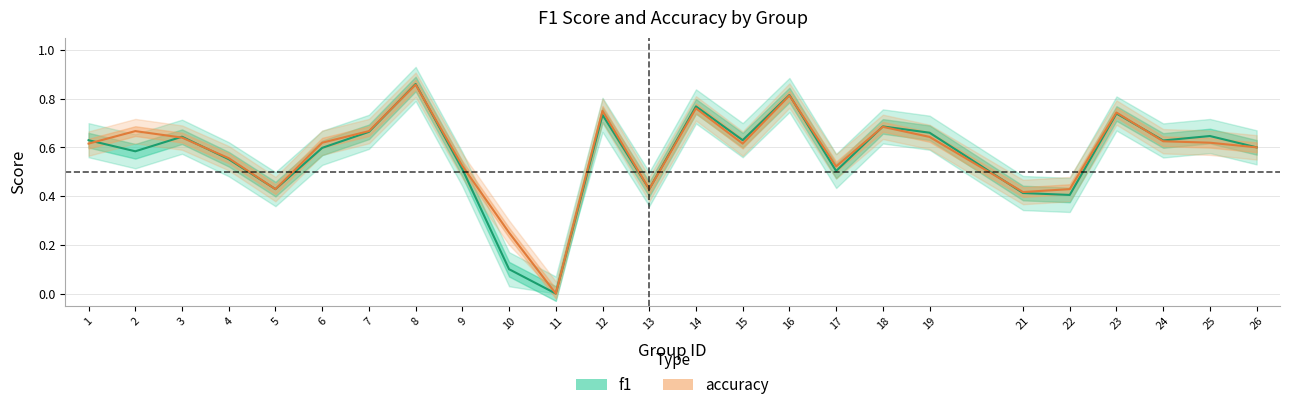

Is the value of accuracy at 11 greater than the value of f1 at 12?

No